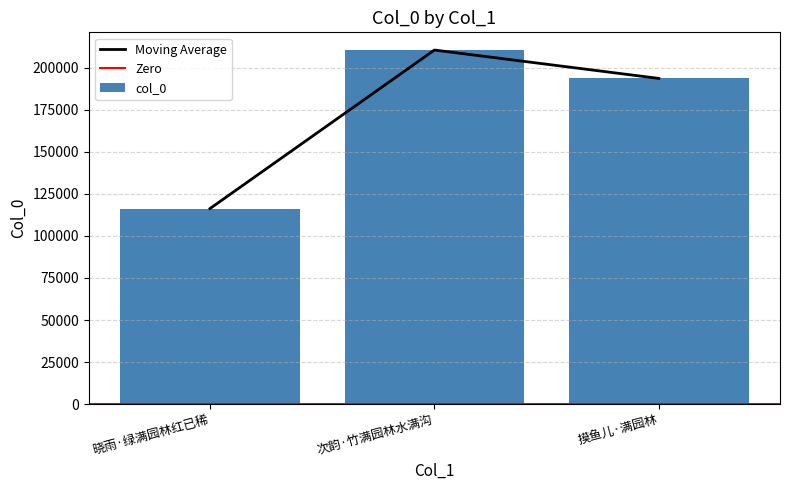

How many bars are there in total?

3